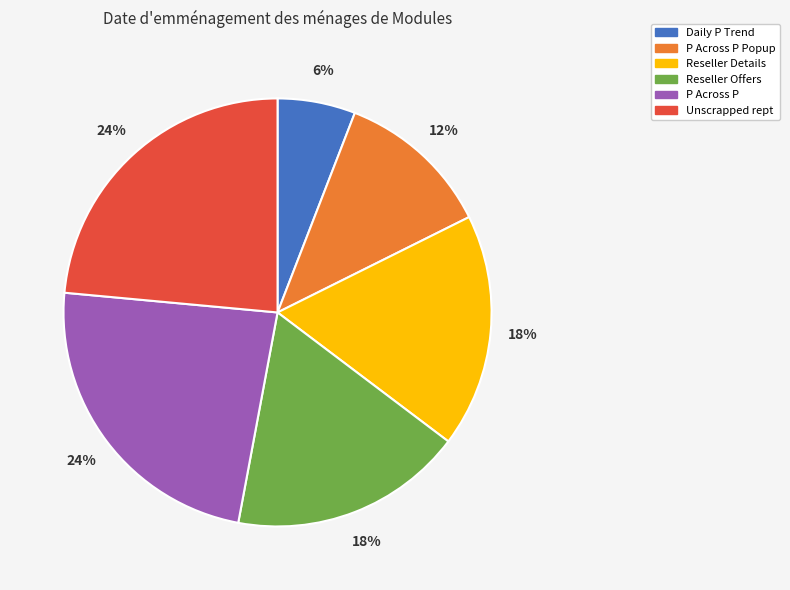

How many slices are in this pie chart?

6